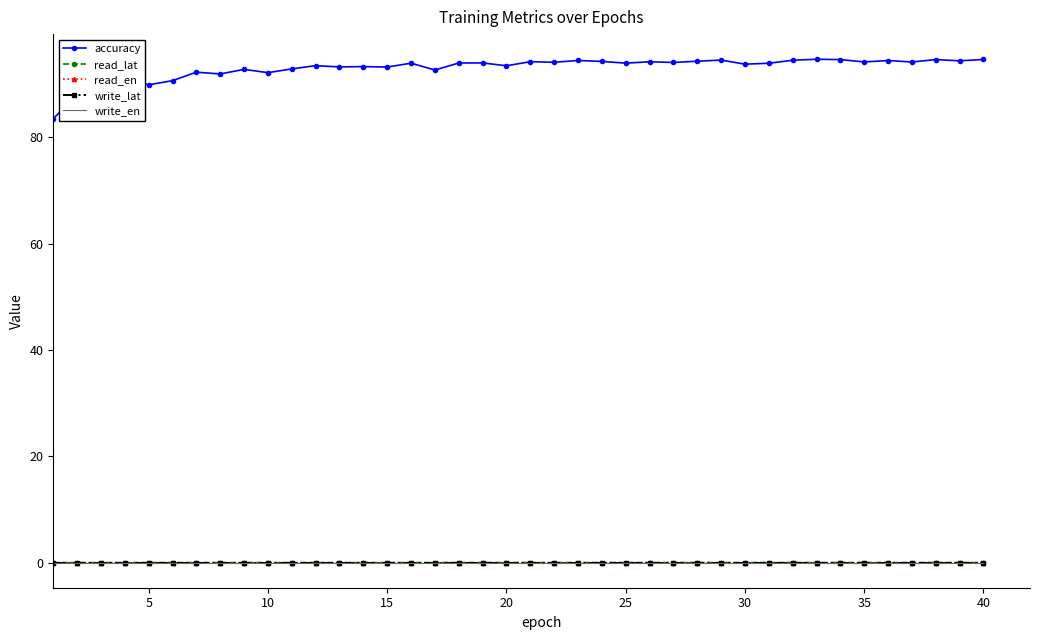

List the series in order of their peak value, highest first.

accuracy, read_lat, read_en, write_lat, write_en